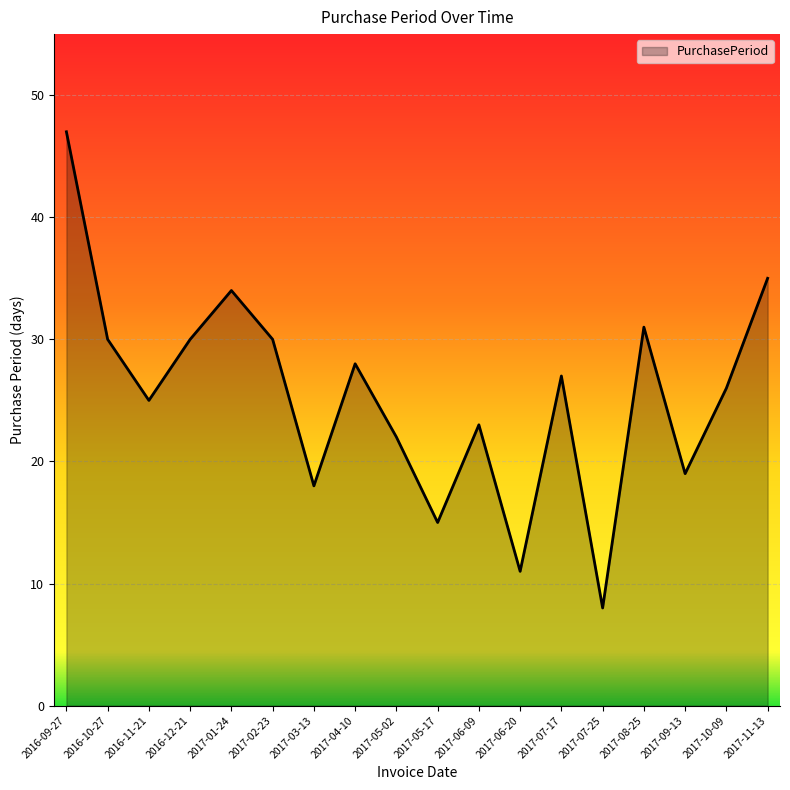

Reading right to left, transcribe all the data shown in this chart.

2017-11-13=35	2017-10-09=26	2017-09-13=19	2017-08-25=31	2017-07-25=8	2017-07-17=27	2017-06-20=11	2017-06-09=23	2017-05-17=15	2017-05-02=22	2017-04-10=28	2017-03-13=18	2017-02-23=30	2017-01-24=34	2016-12-21=30	2016-11-21=25	2016-10-27=30	2016-09-27=47